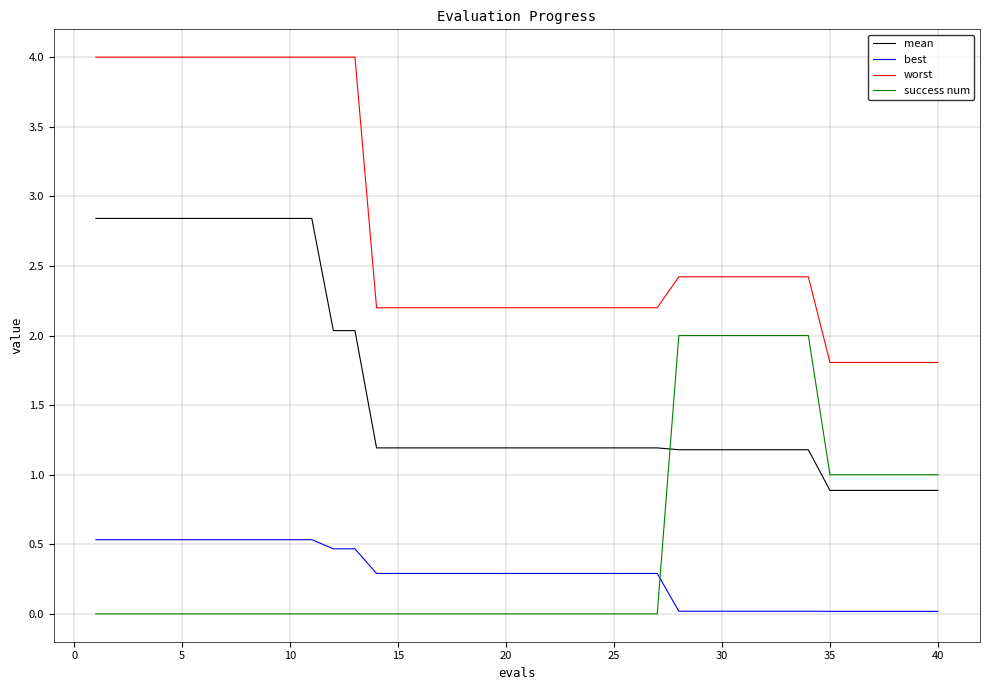

Which series has the widest spread of values?

worst